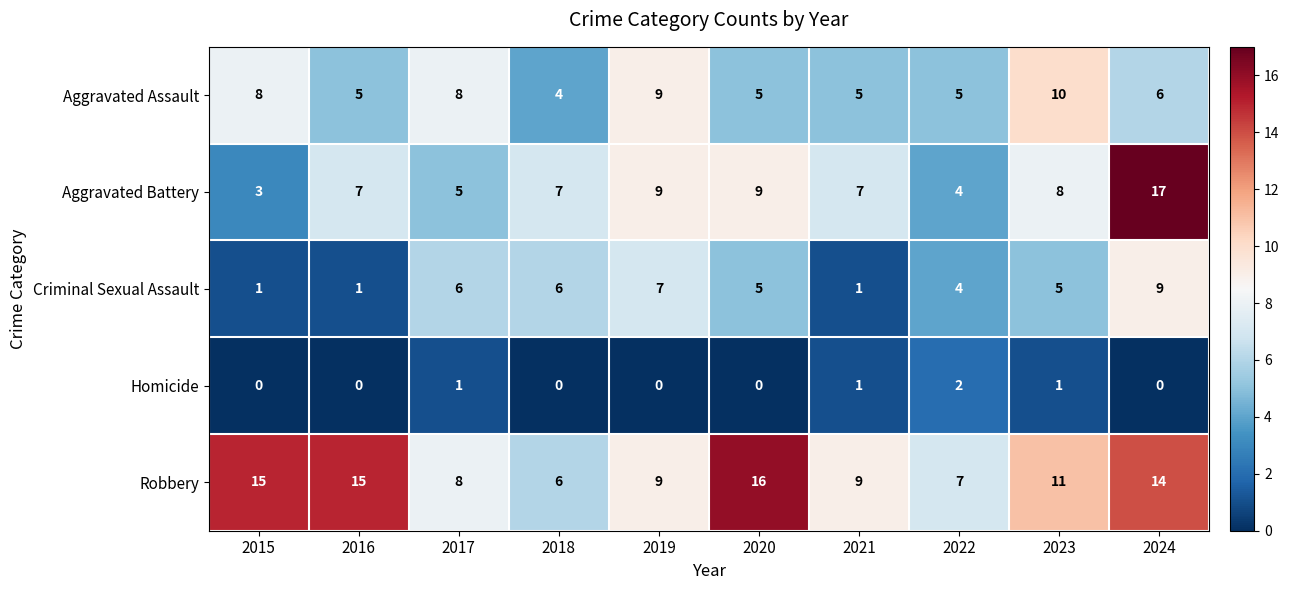

What is the maximum value for Aggravated Assault?

10